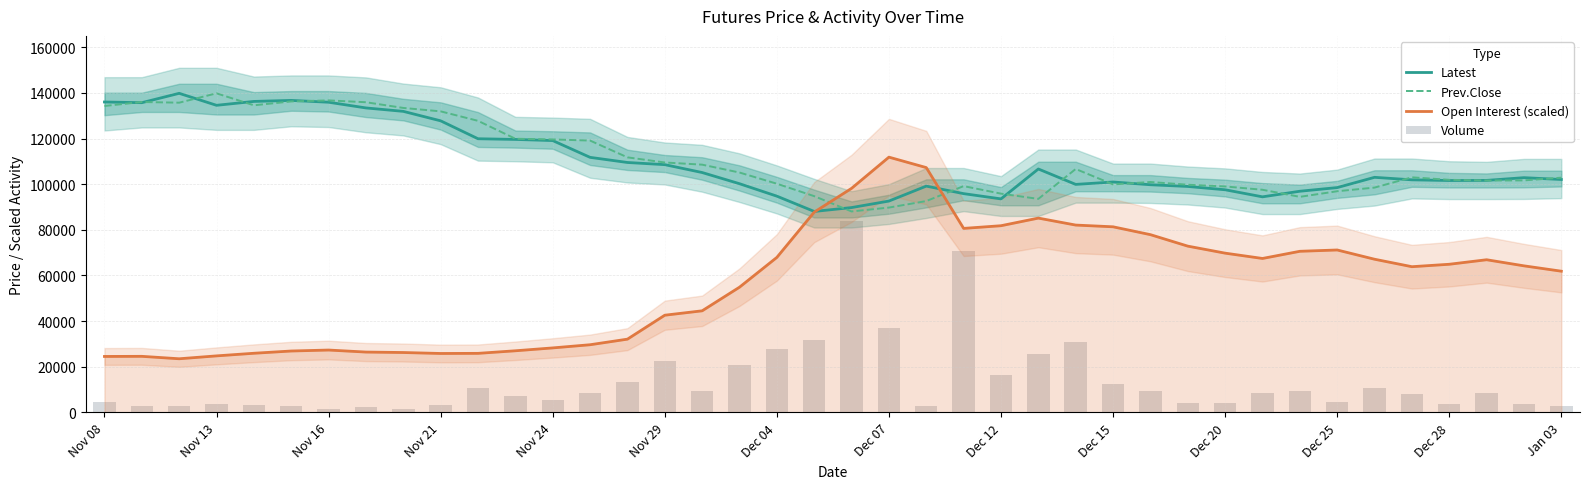

What is the value of the Prev.Close bar at the 5th from the left?

134550.0